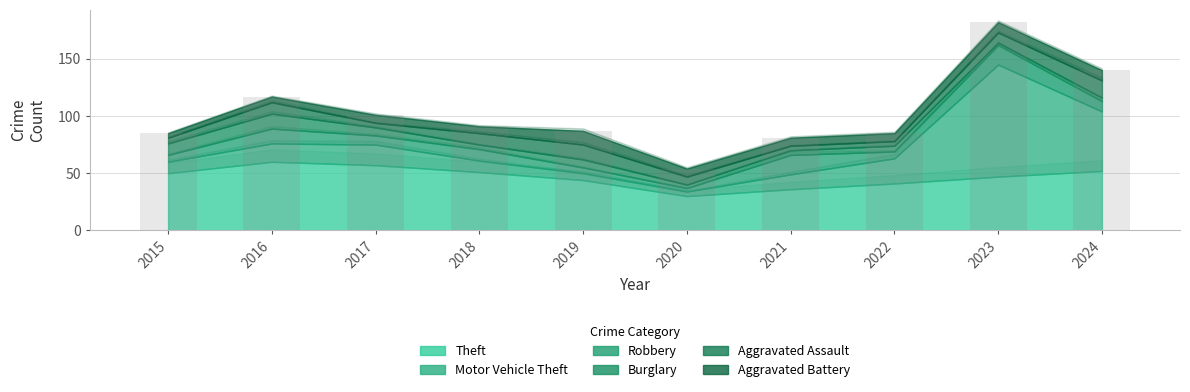

What is the value of the Motor Vehicle Theft bar at the 3rd from the left?

18